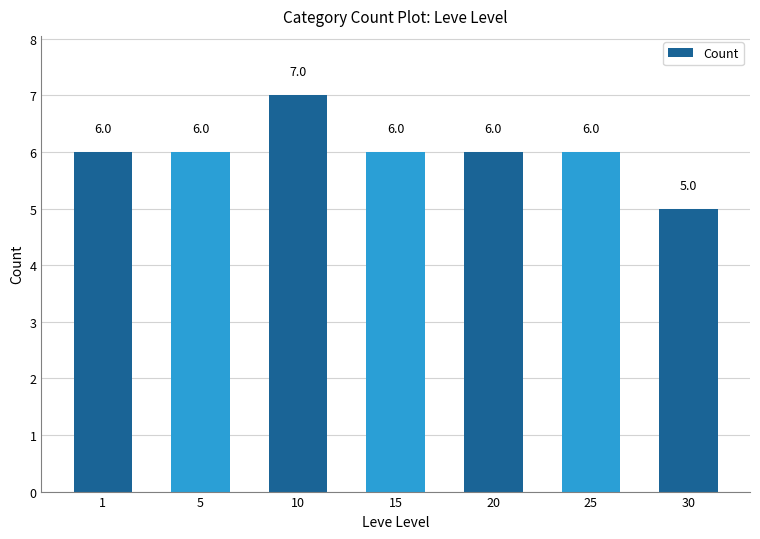

What is the greatest value displayed?

7